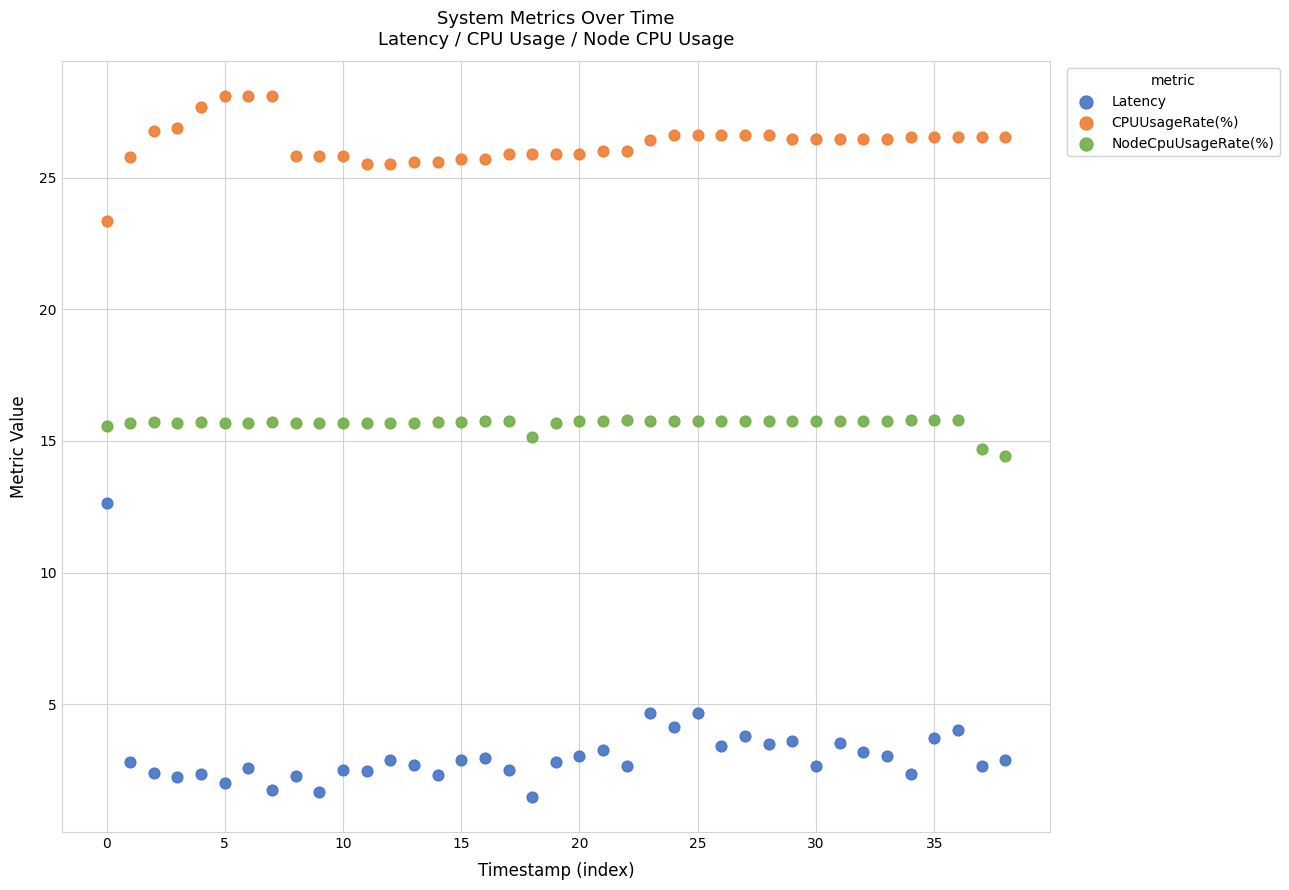

Which series reaches the minimum Y coordinate?

Latency